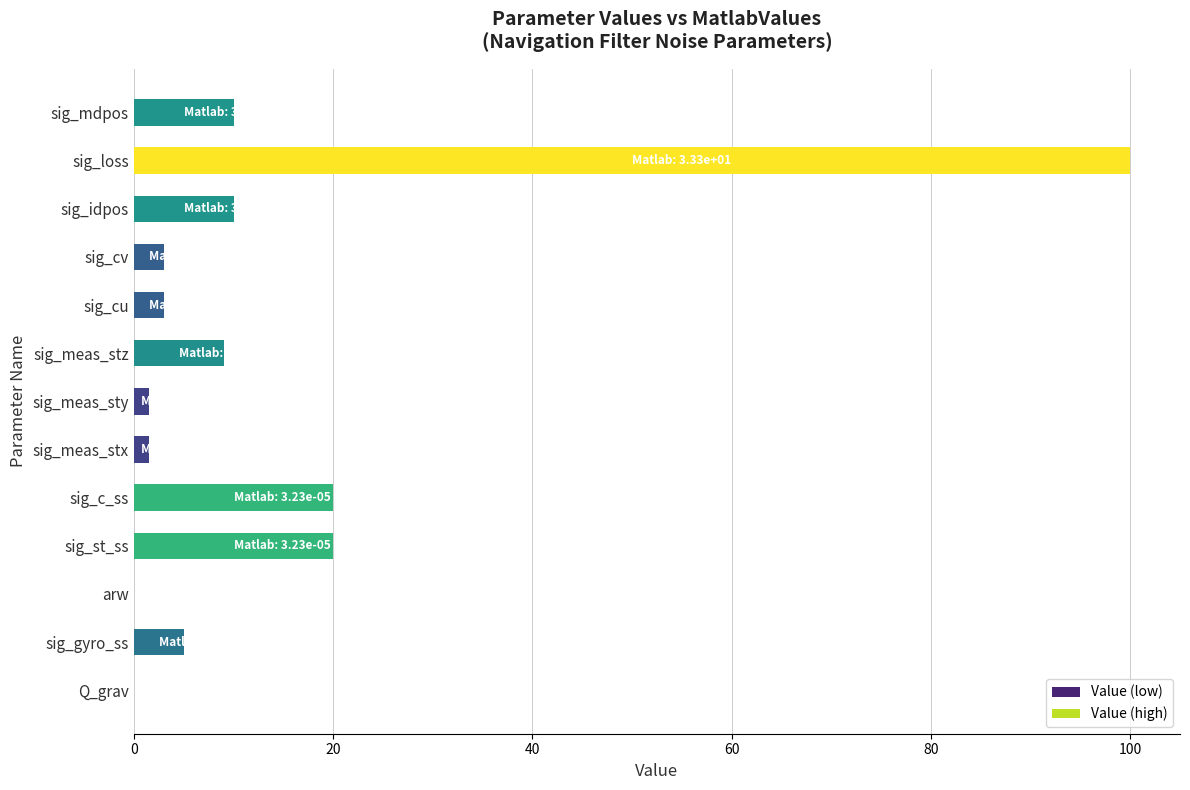

What is the sum of all values?

183.1